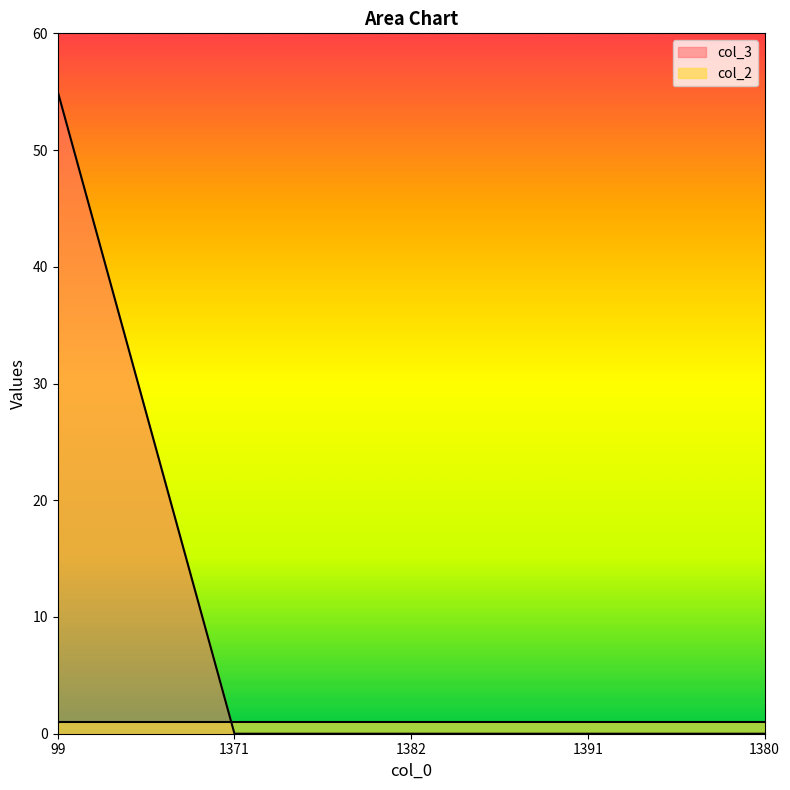

List the labels in order of value, smallest first.

1371, 1382, 1391, 1380, 99